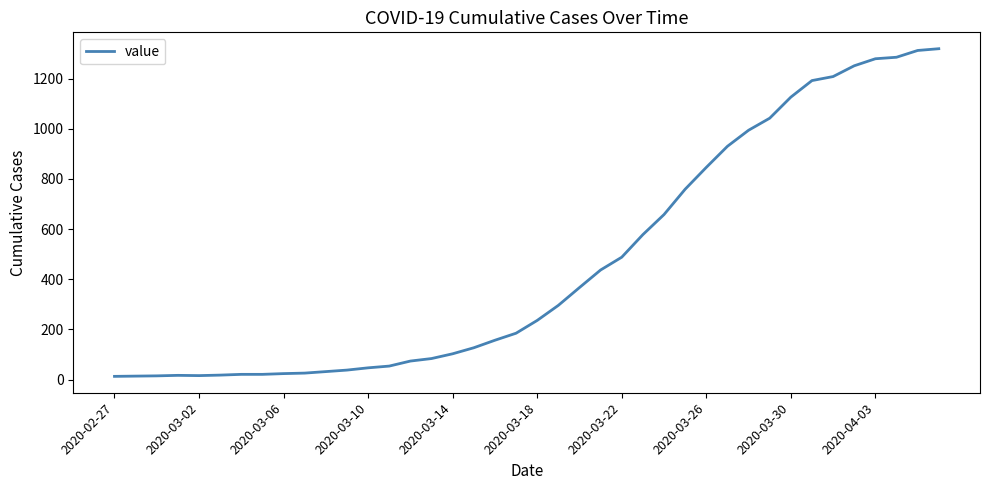

What is the difference between the maximum and minimum values?

1306